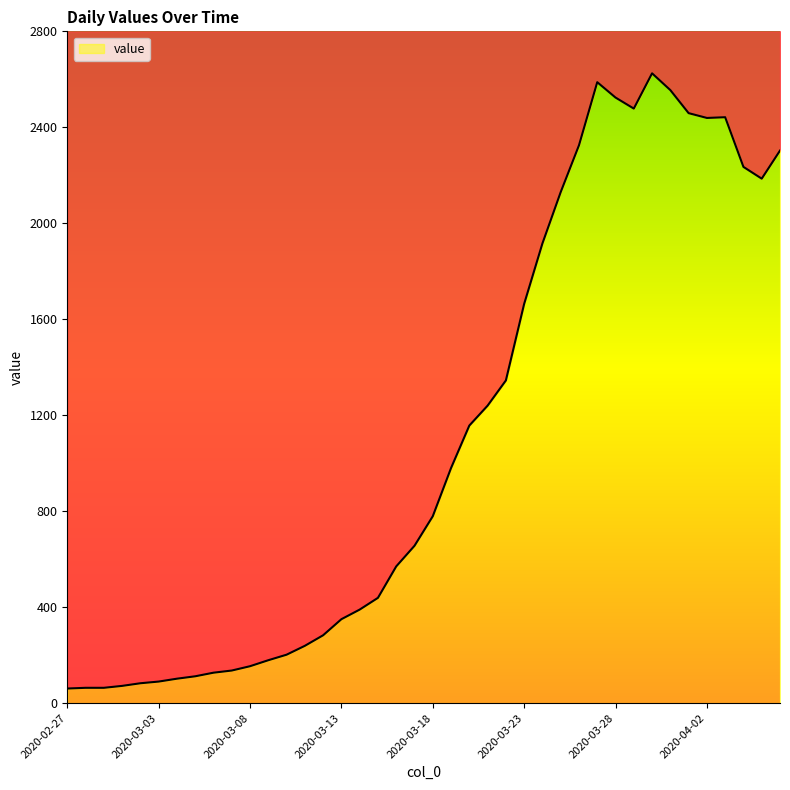

Where is the first local maximum?

2020-03-27